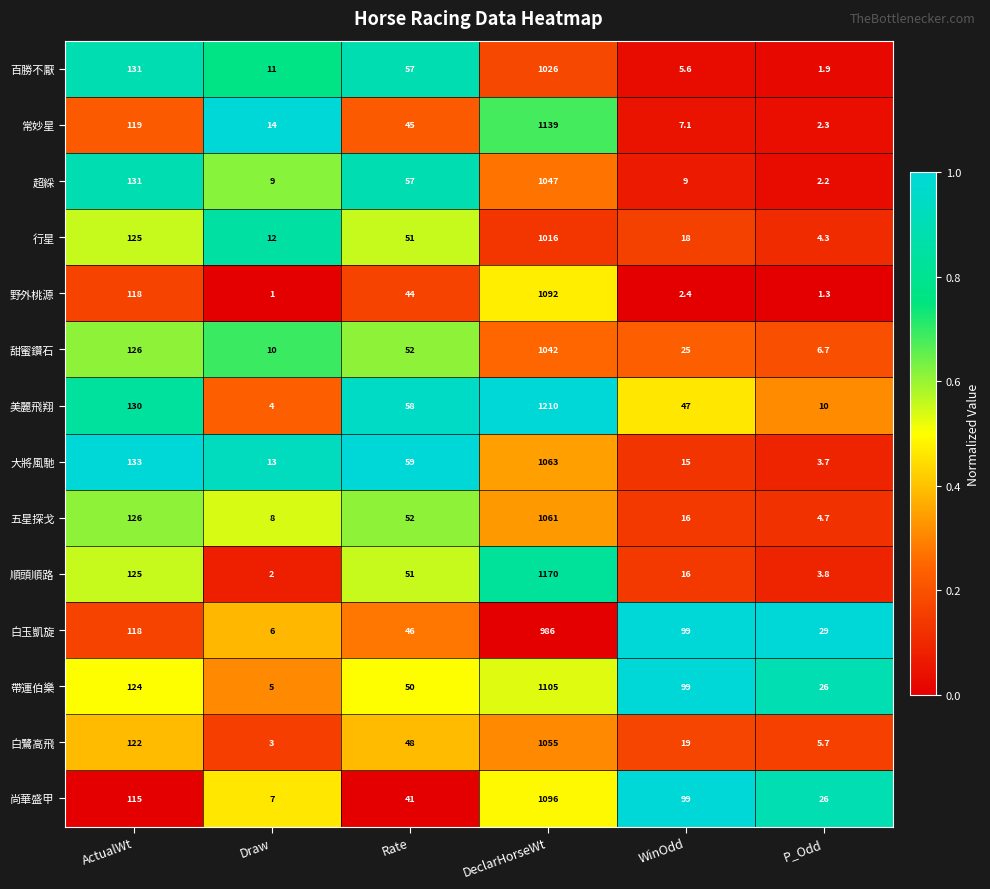

At which label does 五星探戈 first exceed 52?

ActualWt